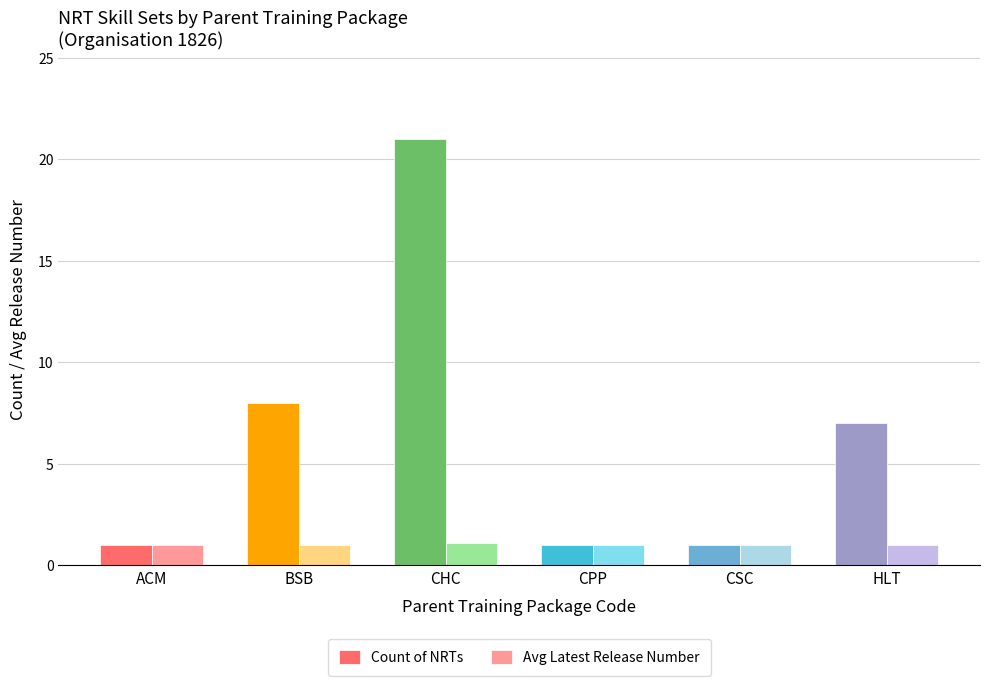

At how many categories does at least one series exceed 17?

1